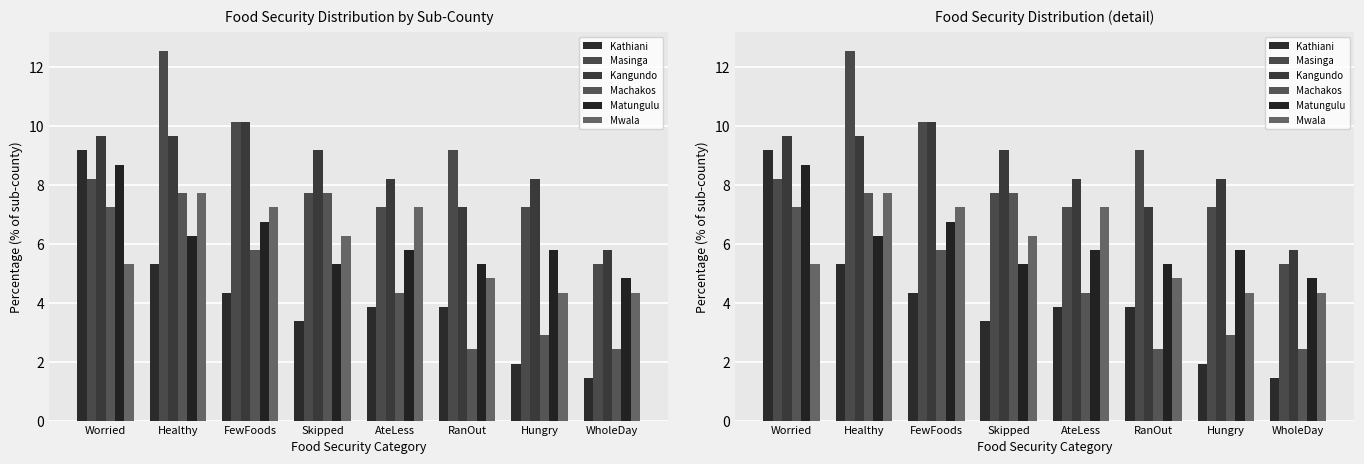

Which has a higher value, FewFoods or WholeDay?

FewFoods